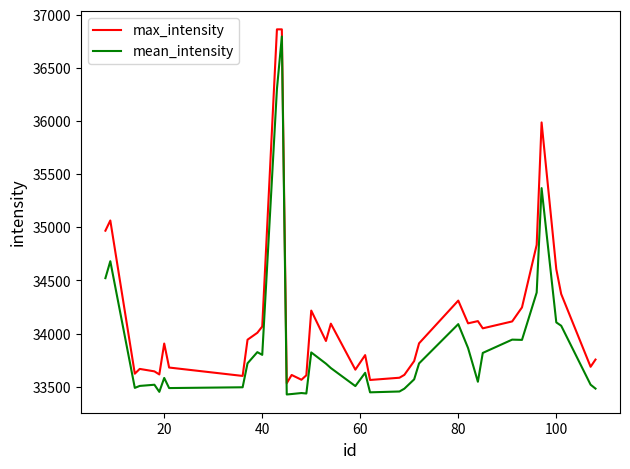

What is the lowest value of the max_intensity series?

33532.0